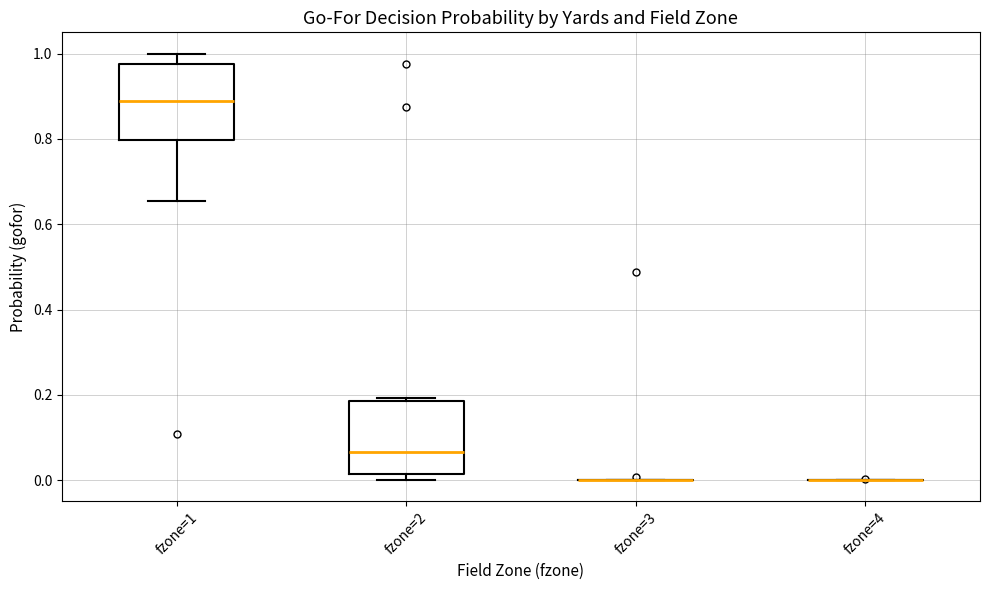

Reading left to right, read every box against the y-axis: the position of its median line, the range the box covers, and the ends of its whiskers. The values are not printed on the chart, so give them approximately, as read against the axis.

fzone=1: median 0.88, box 0.80 to 0.98, whiskers 0.66 to 1.00
fzone=2: median 0.06, box 0.02 to 0.18, whiskers 0.00 to 0.20
fzone=3: box collapsed to a line at 0.00, whiskers 0.00 to 0.00
fzone=4: box collapsed to a line at 0.00, whiskers 0.00 to 0.00